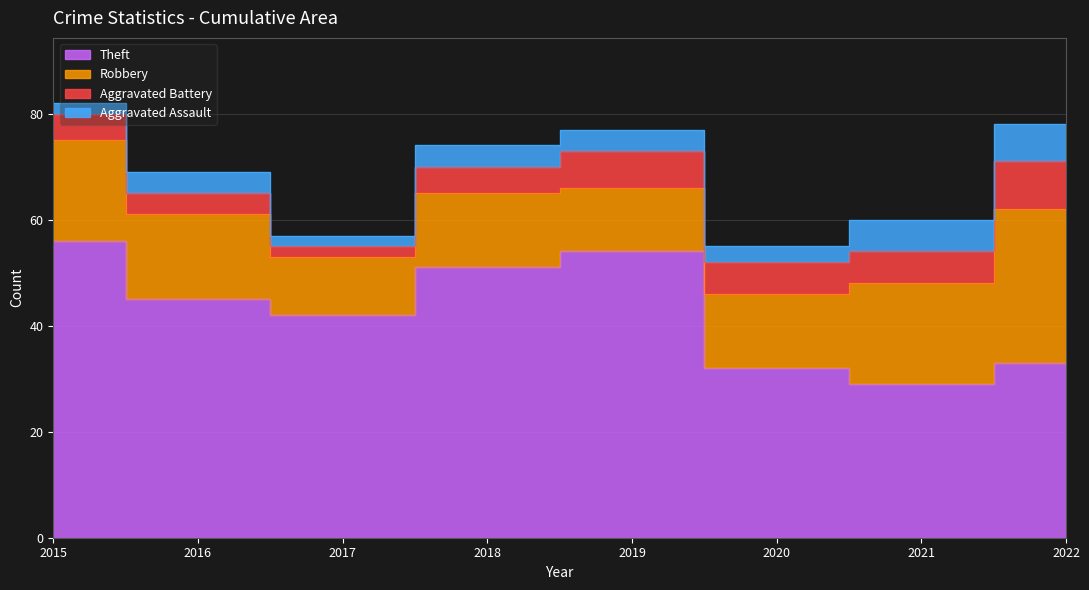

True or false: Theft and Aggravated Battery intersect in this chart.

False